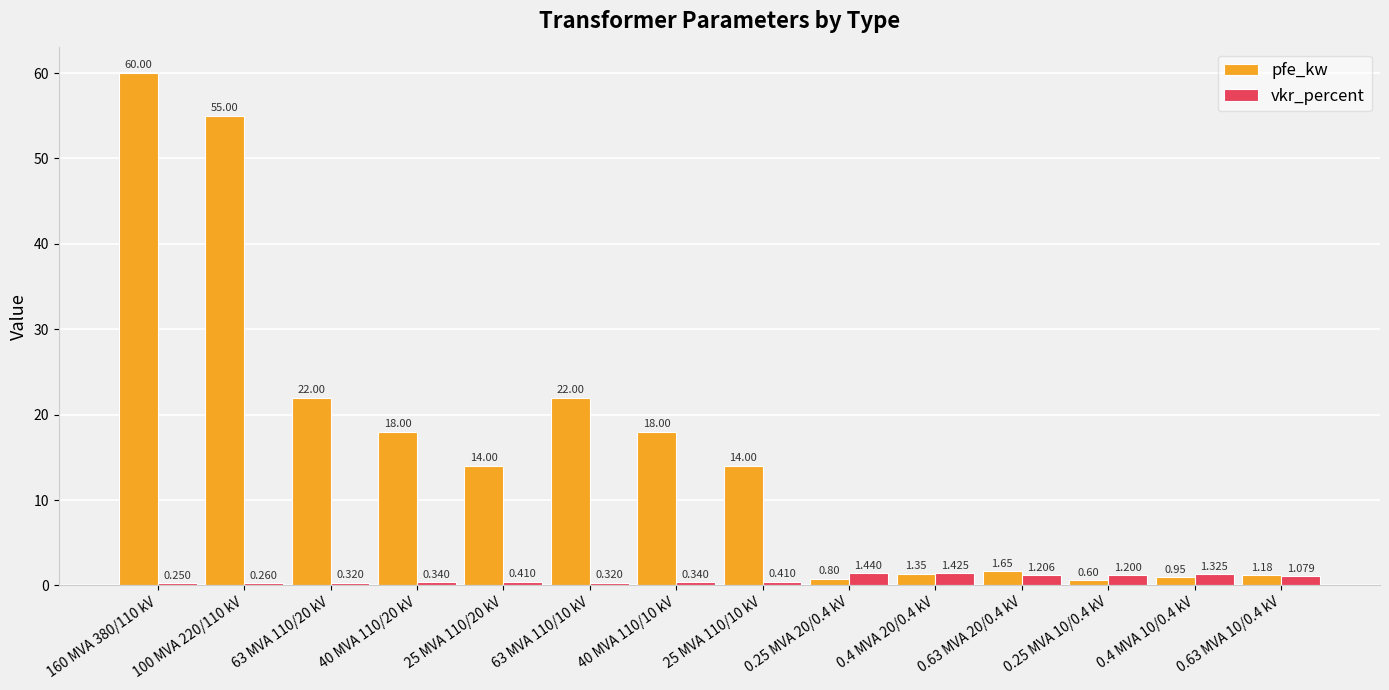

What position from the right is 40 MVA 110/20 kV?

11